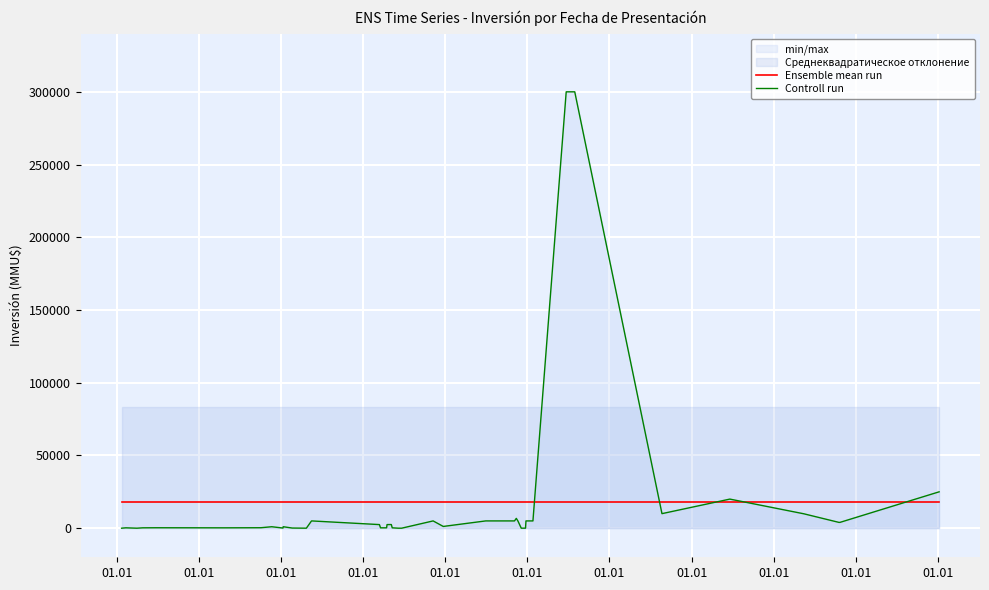

Where is the first local maximum for Controll run?

01.01